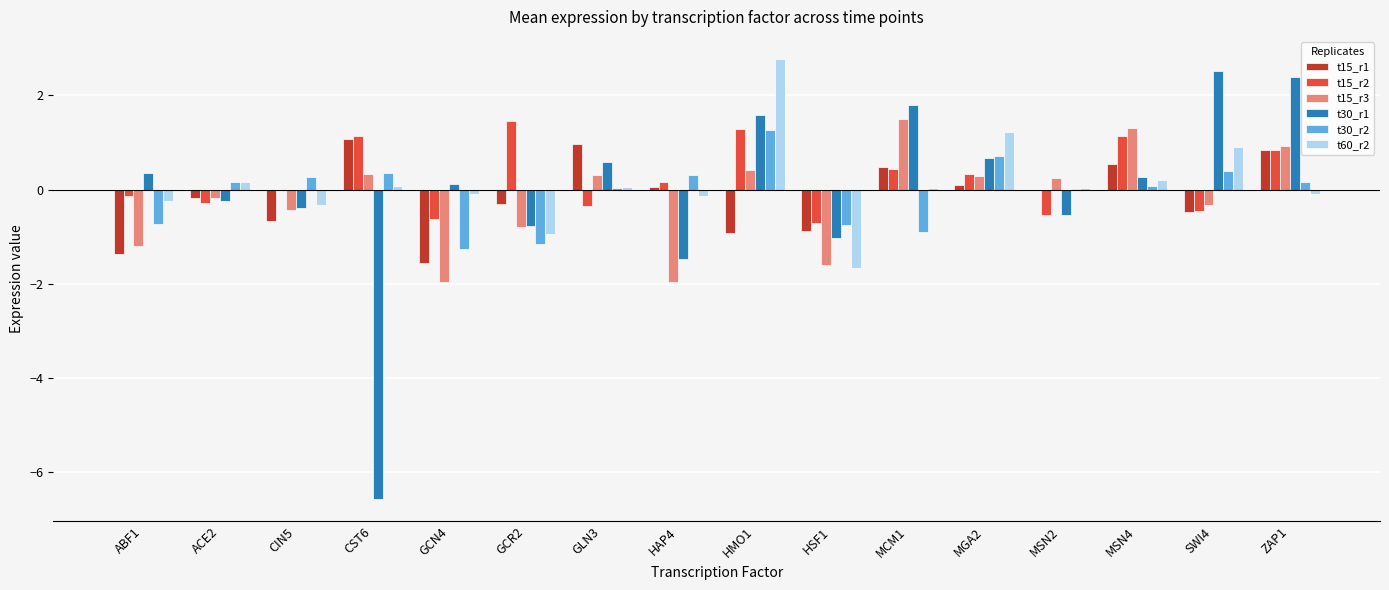

What is the average value of the t15_r2 series?

0.2